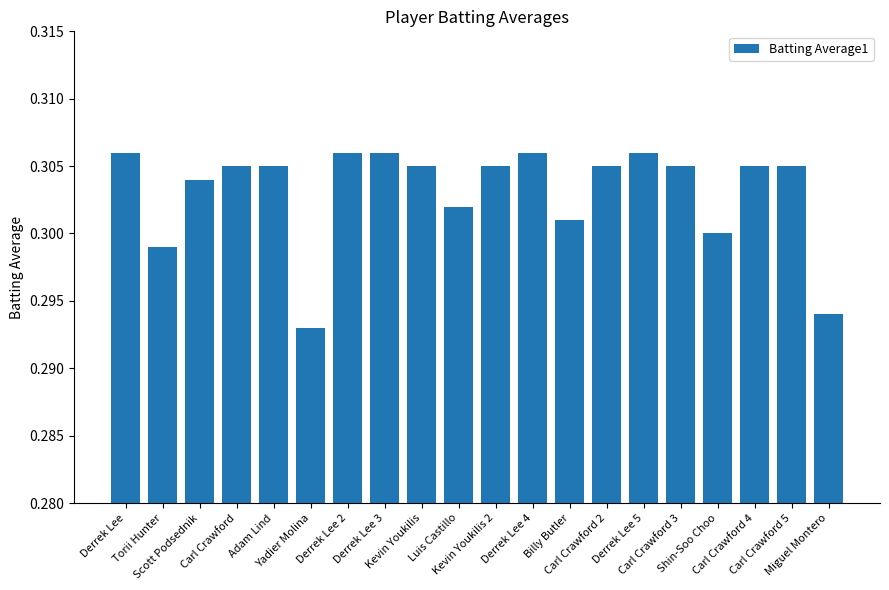

Count the values in the range 0 to 1.

20